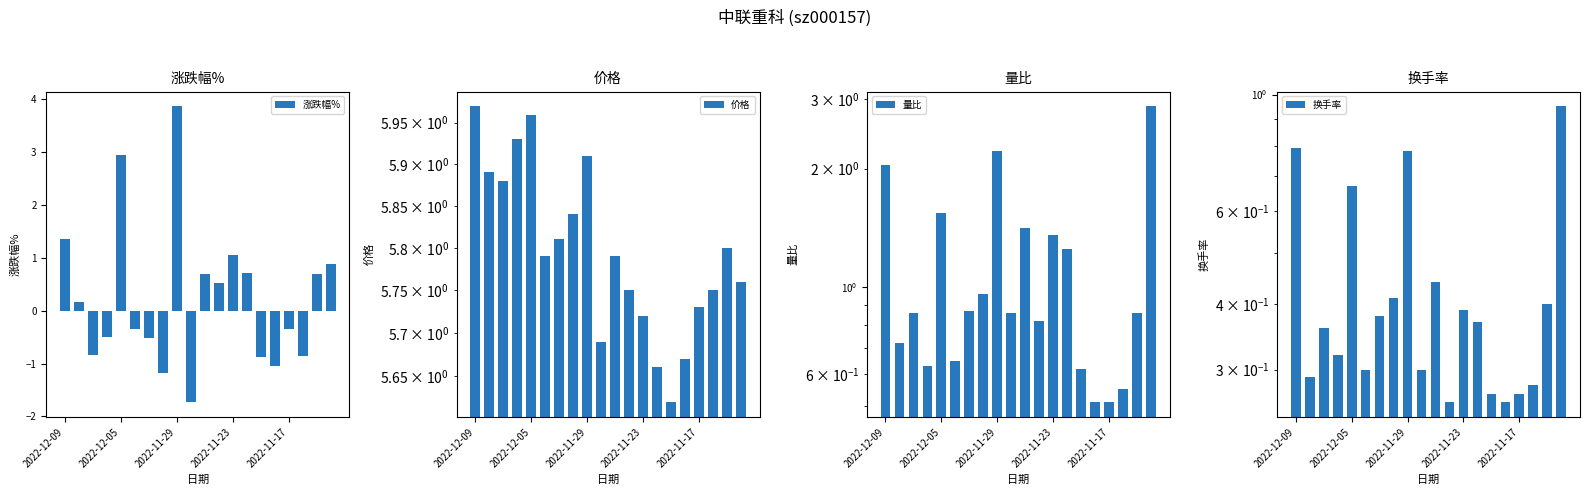

What is the sum of all 涨跌幅% values?

4.7